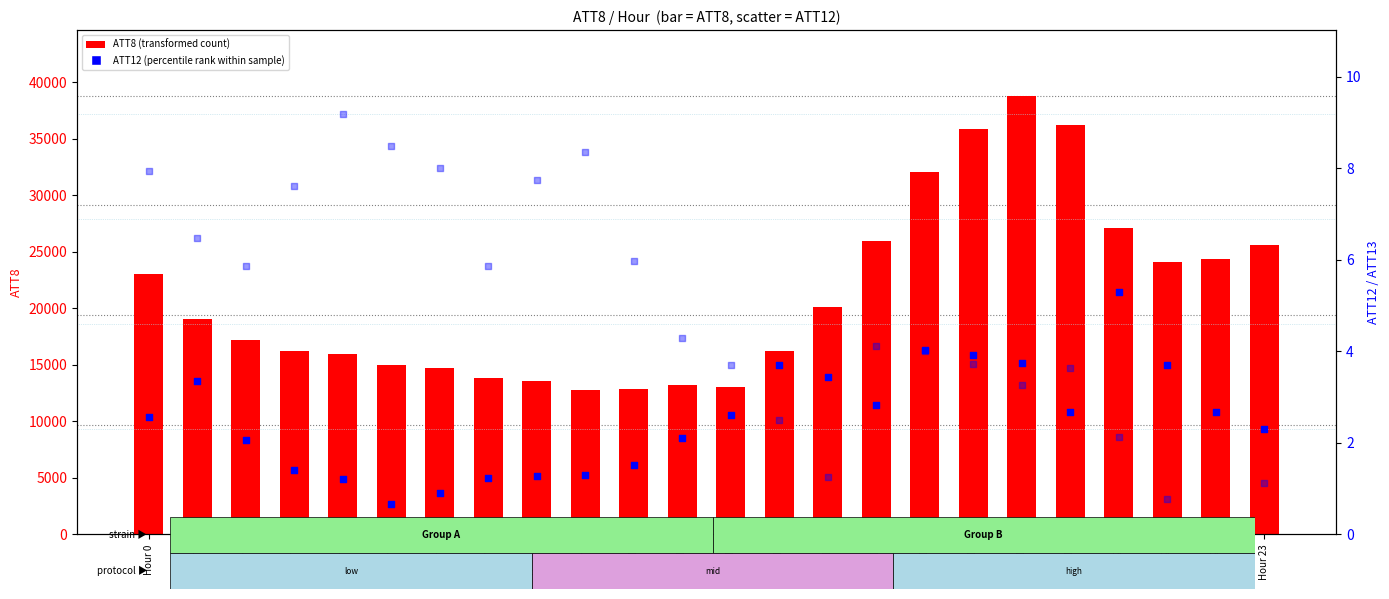

Which series contains the lowest Y value?

ATT13